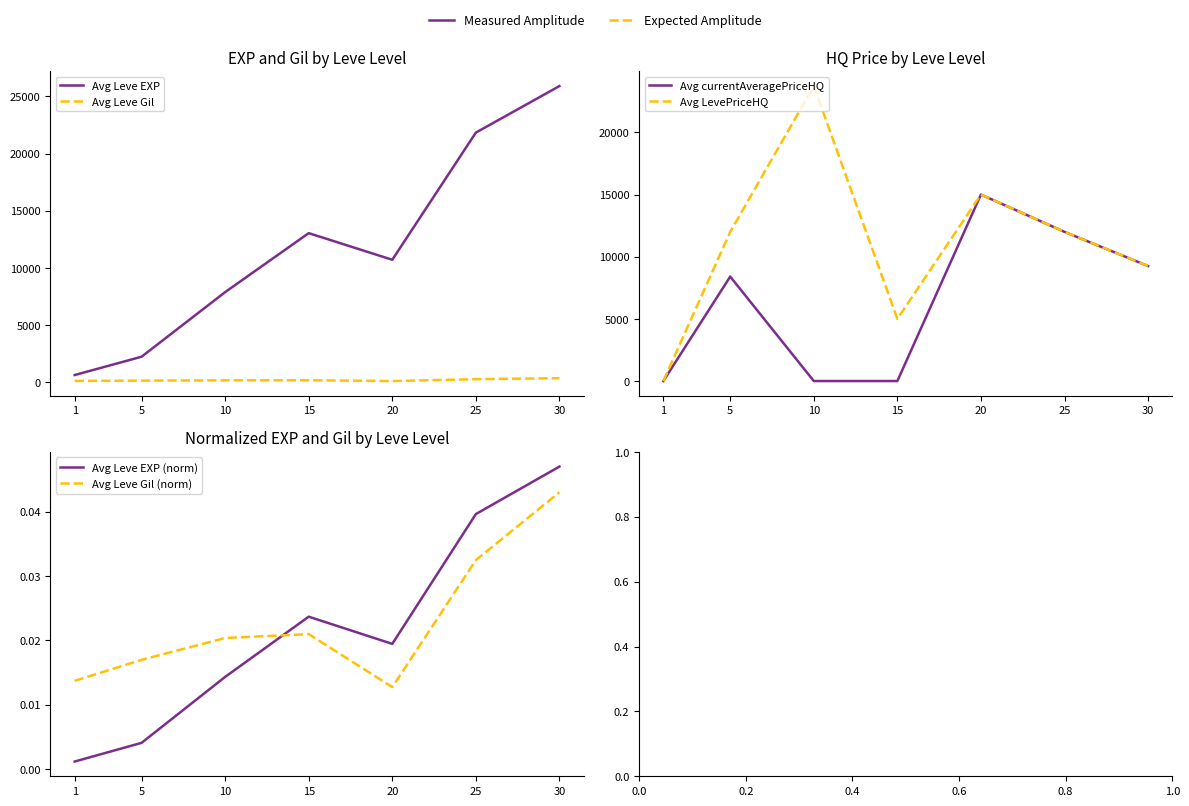

True or false: Avg Leve Gil has a value of 66.7 at 20.

False